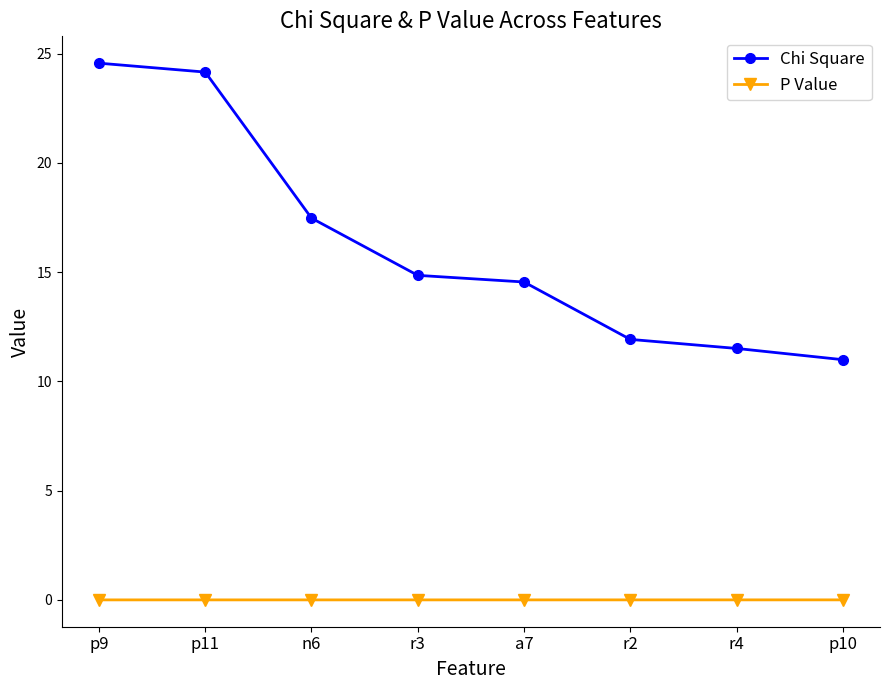

True or false: P Value and Chi Square intersect in this chart.

False